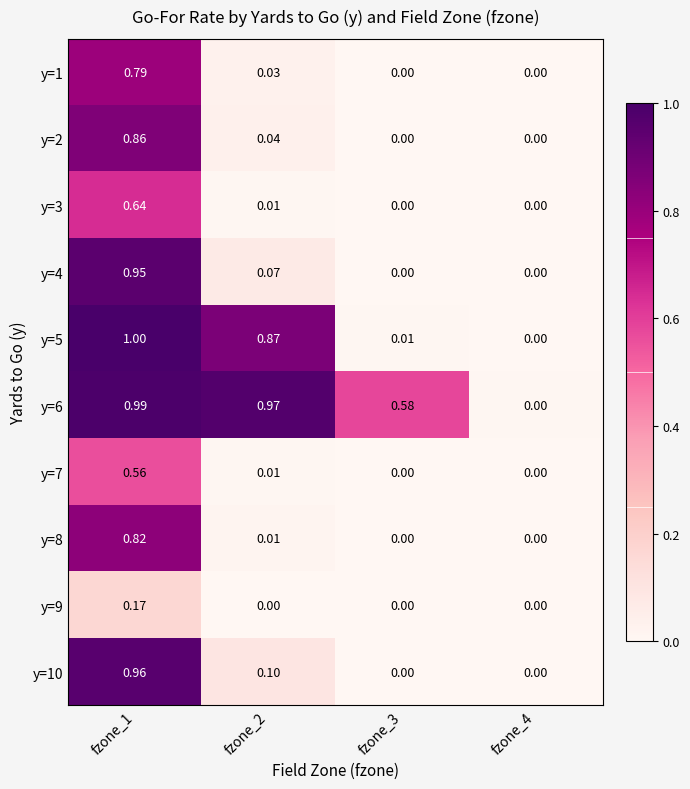

Is the value of y=5 at fzone_1 greater than the value of y=10 at fzone_3?

Yes